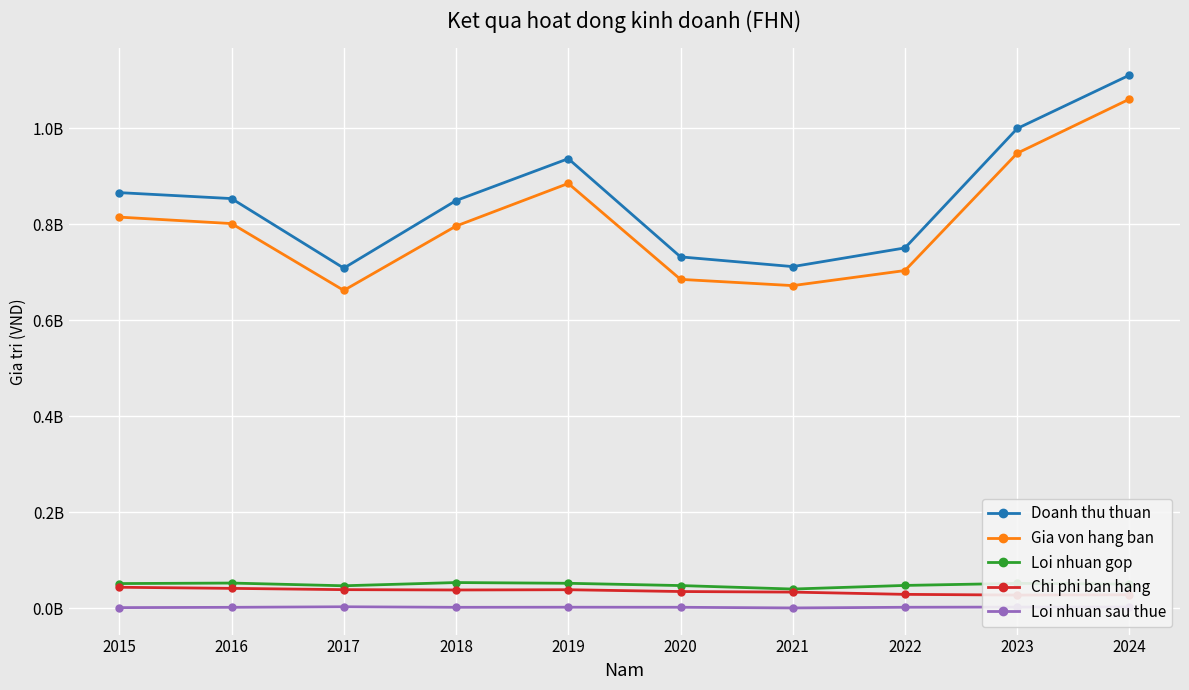

What are all the series names shown in the legend?

Doanh thu thuan, Gia von hang ban, Loi nhuan gop, Chi phi ban hang, Loi nhuan sau thue